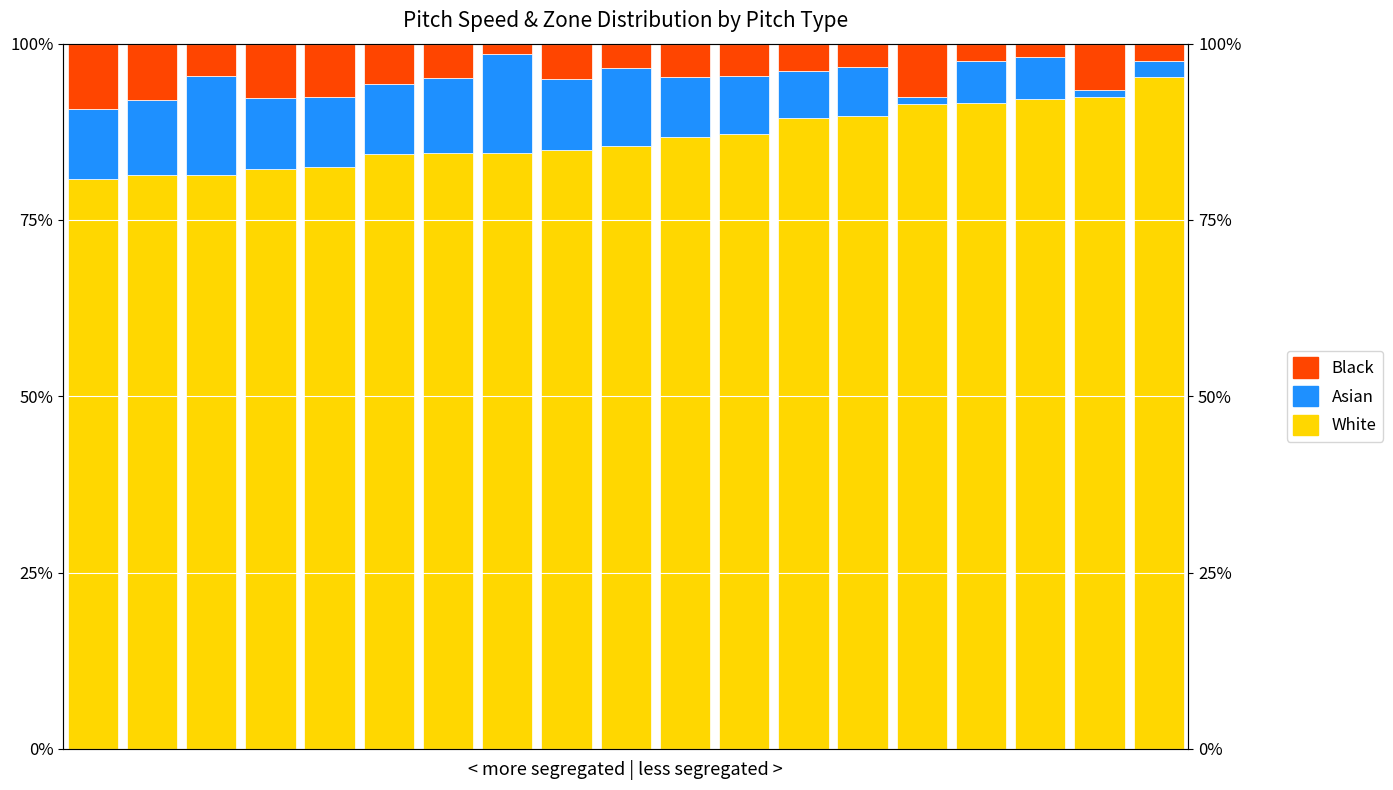

What are all the series names shown in the legend?

White, Asian, Black